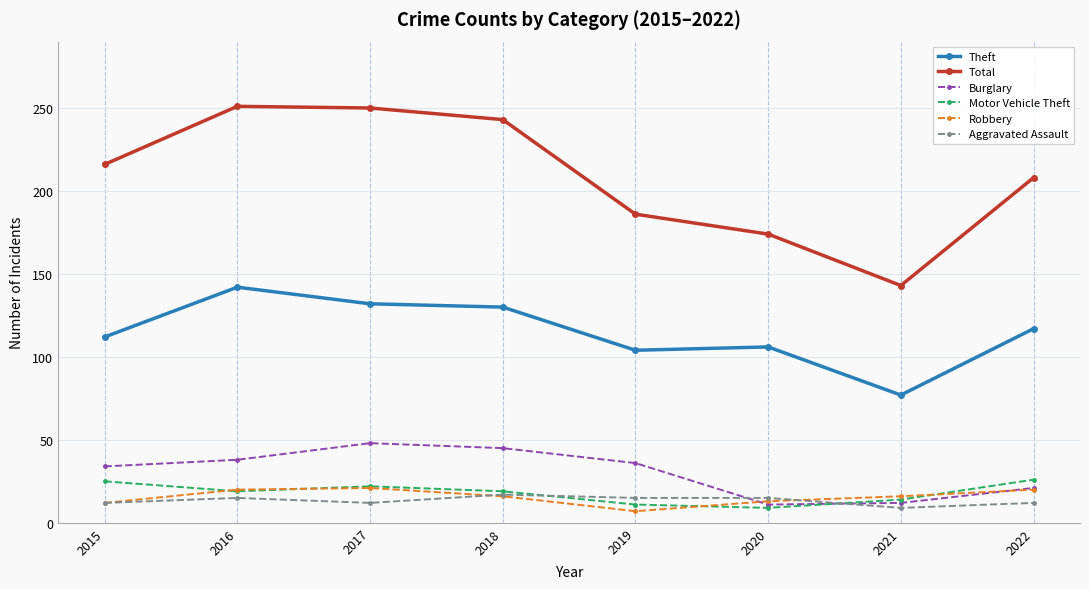

True or false: Theft has a value of 31 at 2021.

False